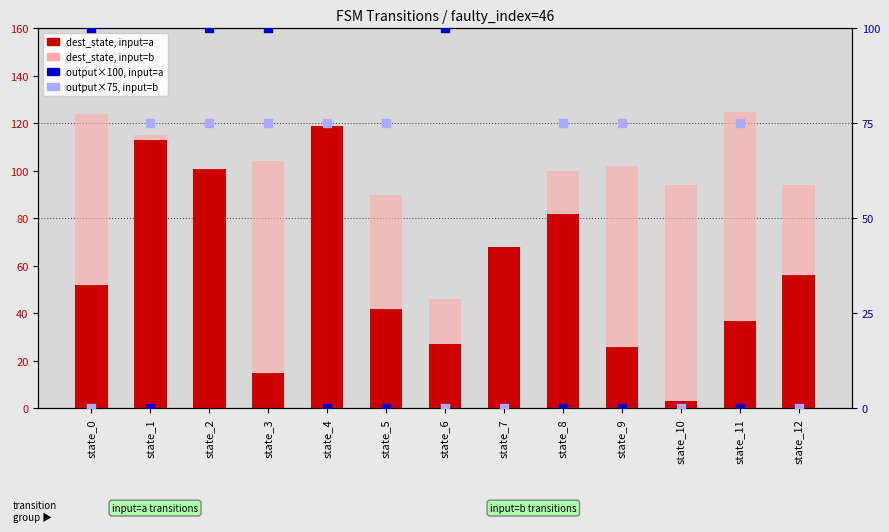

What are all the series names shown in the legend?

dest_state, input=a, dest_state, input=b, output*100, input=a, output*75, input=b